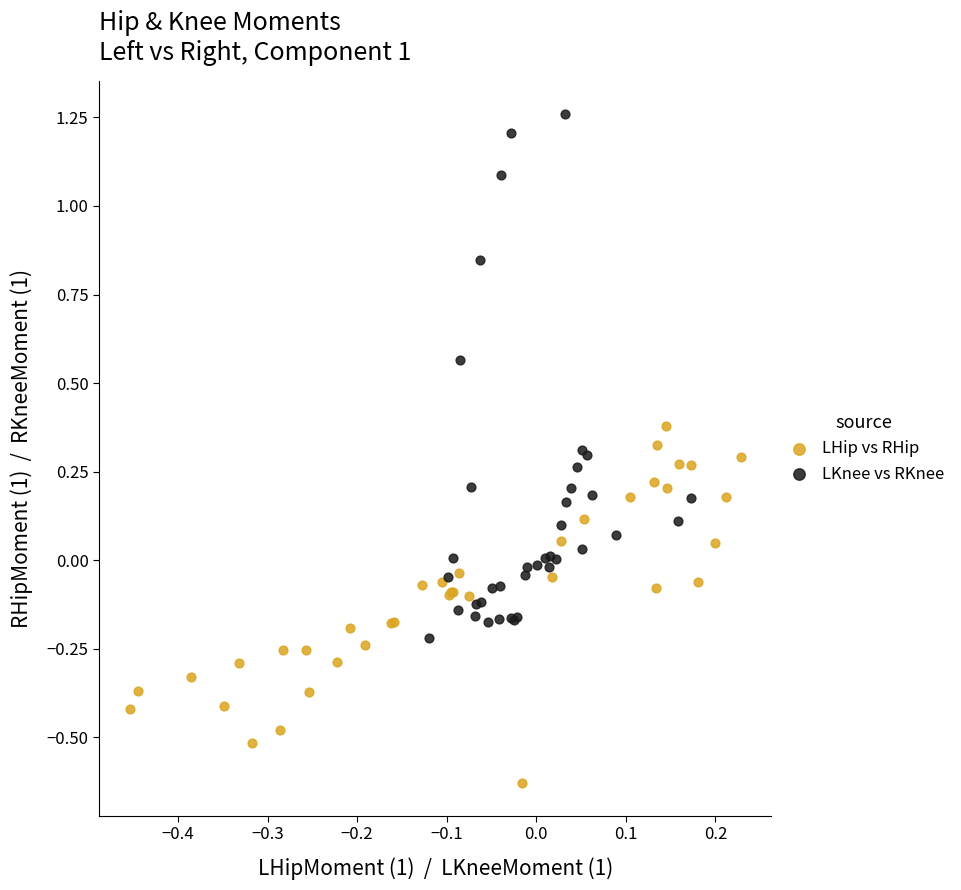

Which series reaches the maximum Y coordinate?

LKnee vs RKnee